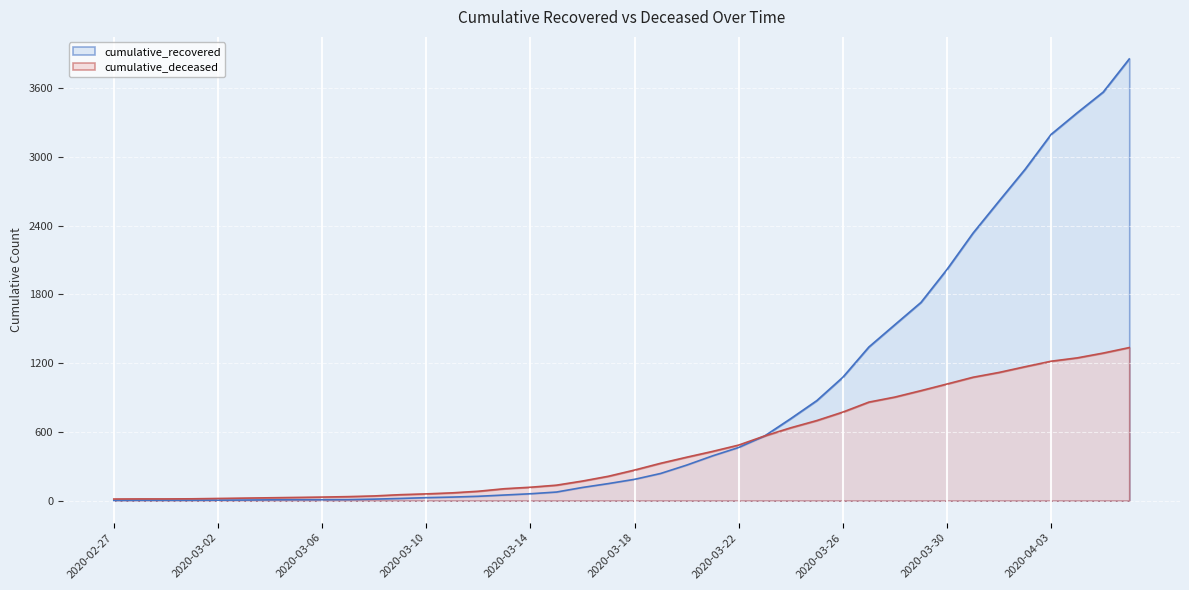

List the series in order of their overall mean, highest first.

cumulative_recovered, cumulative_deceased